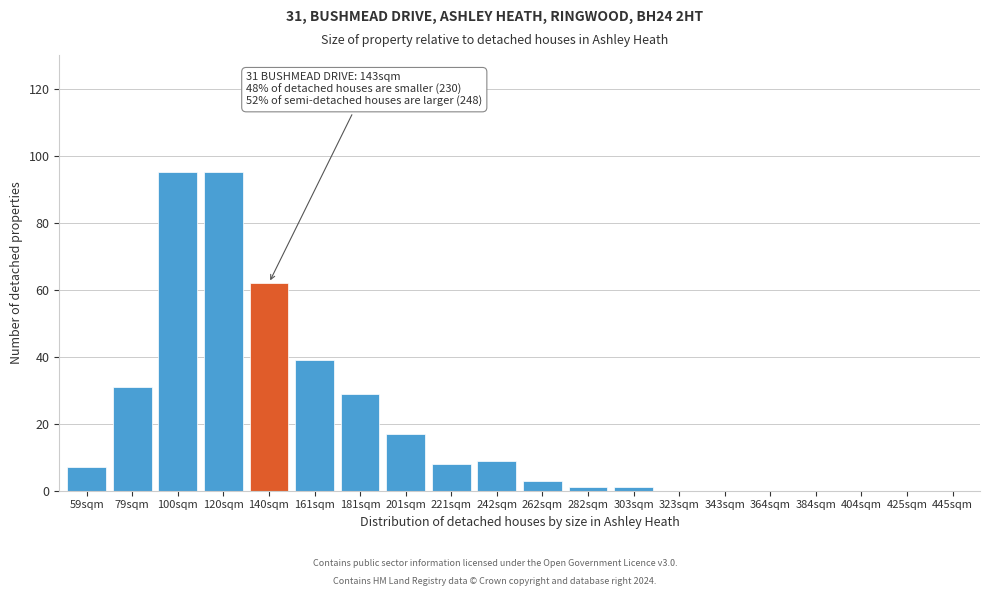

Reading left to right, list all the values displayed in this chart.

59sqm=7	79sqm=31	100sqm=95	120sqm=95	140sqm=62	161sqm=39	181sqm=29	201sqm=17	221sqm=8	242sqm=9	262sqm=3	282sqm=1	303sqm=1	323sqm=0	343sqm=0	364sqm=0	384sqm=0	404sqm=0	425sqm=0	445sqm=0